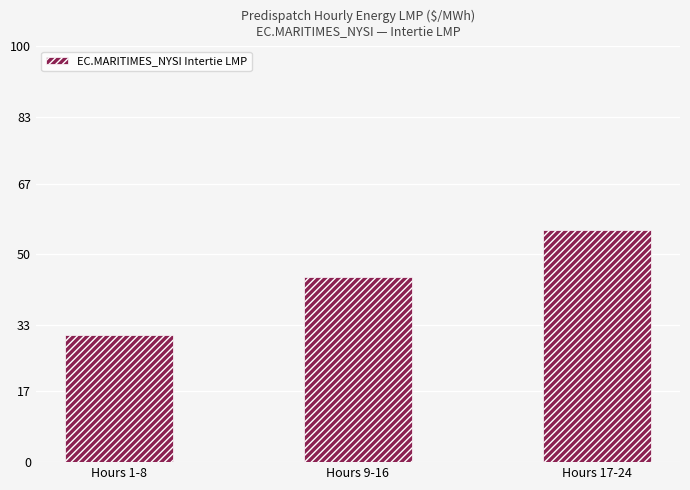

What value does the data have at Hours 9-16?

44.5